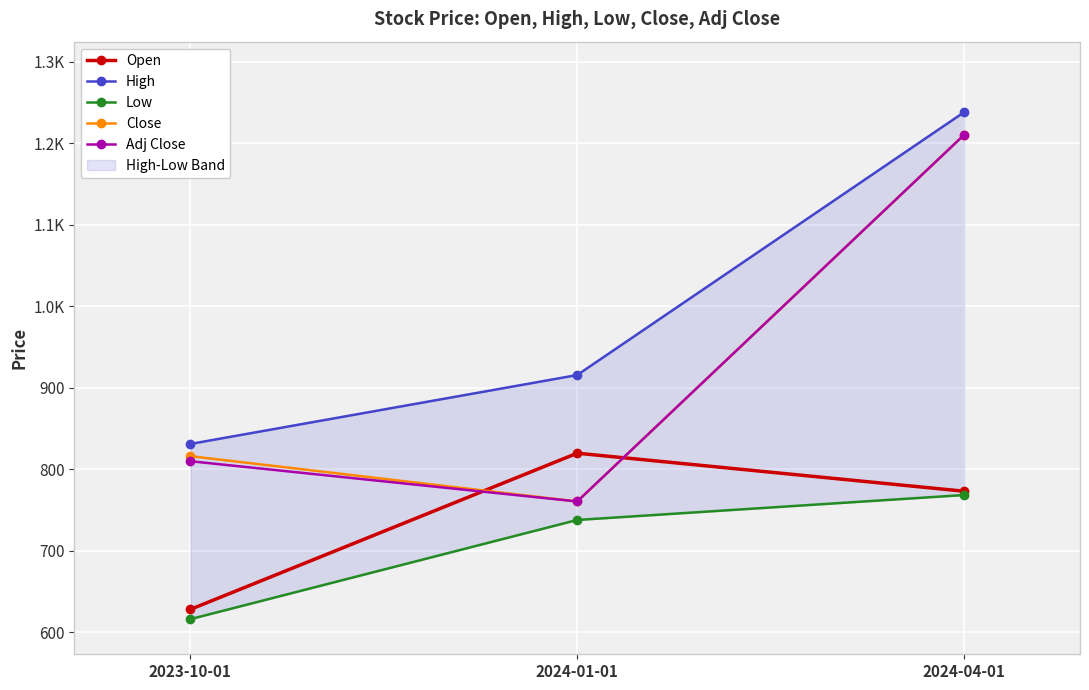

True or false: Adj Close has a value of 1259.5 at 2023-10-01.

False